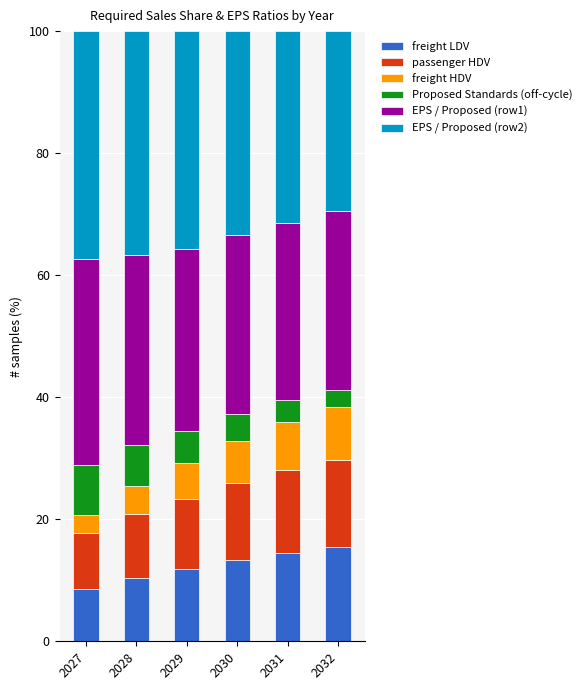

What is the total value across all series at 2030?

100.0